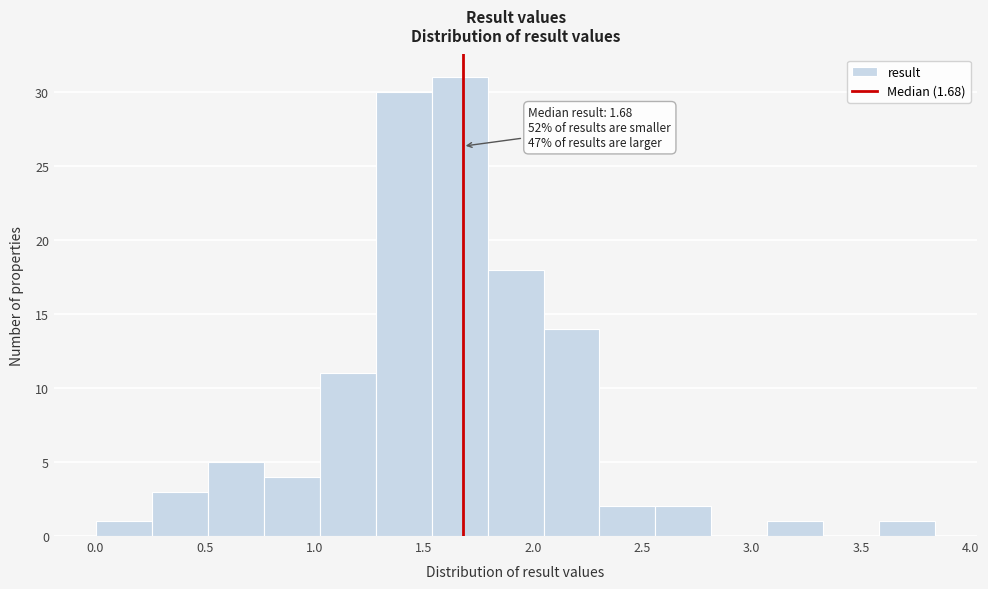

Over which range of the x-axis is the bar tallest?

1.55 to 1.80